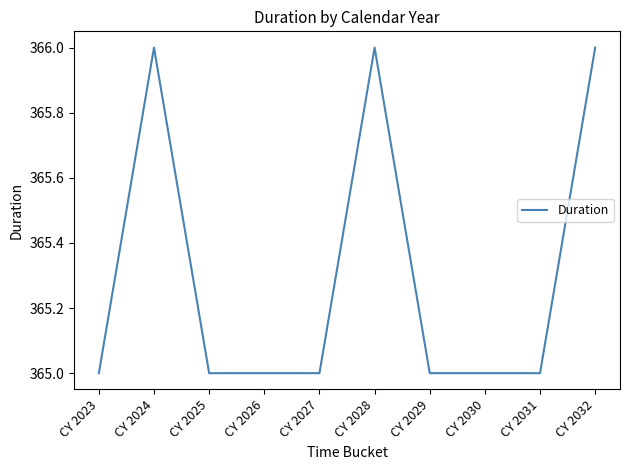

What is the greatest value displayed?

366